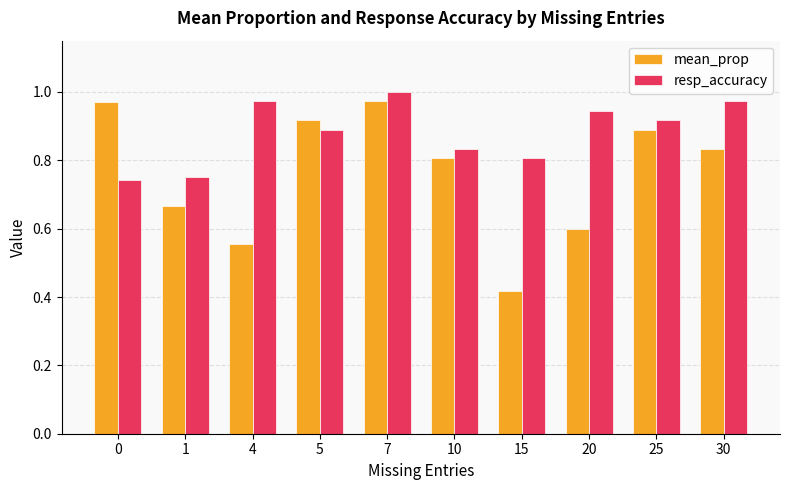

What are all the series names shown in the legend?

mean_prop, resp_accuracy